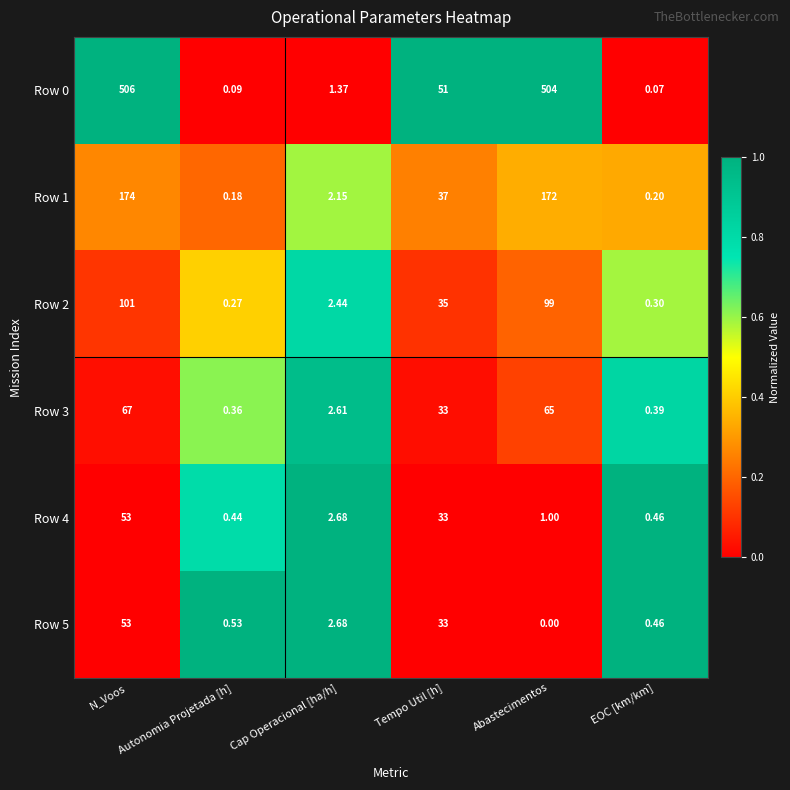

Which series changed the most between N_Voos and Cap Operacional [ha/h]?

Row 0